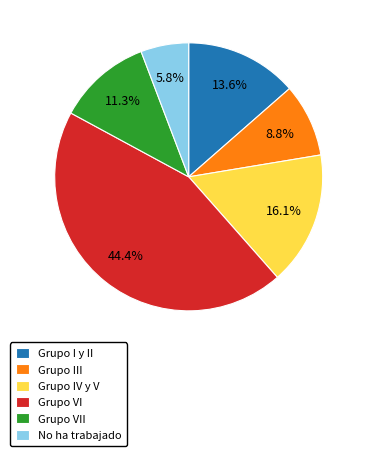

Does any single category account for the majority?

No